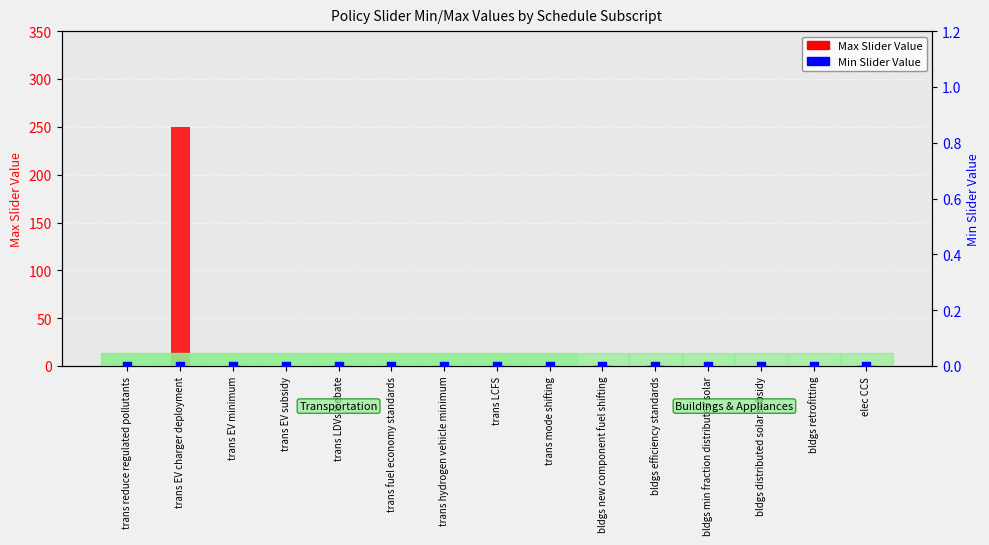

Which series reaches the minimum Y coordinate?

Min Slider Value